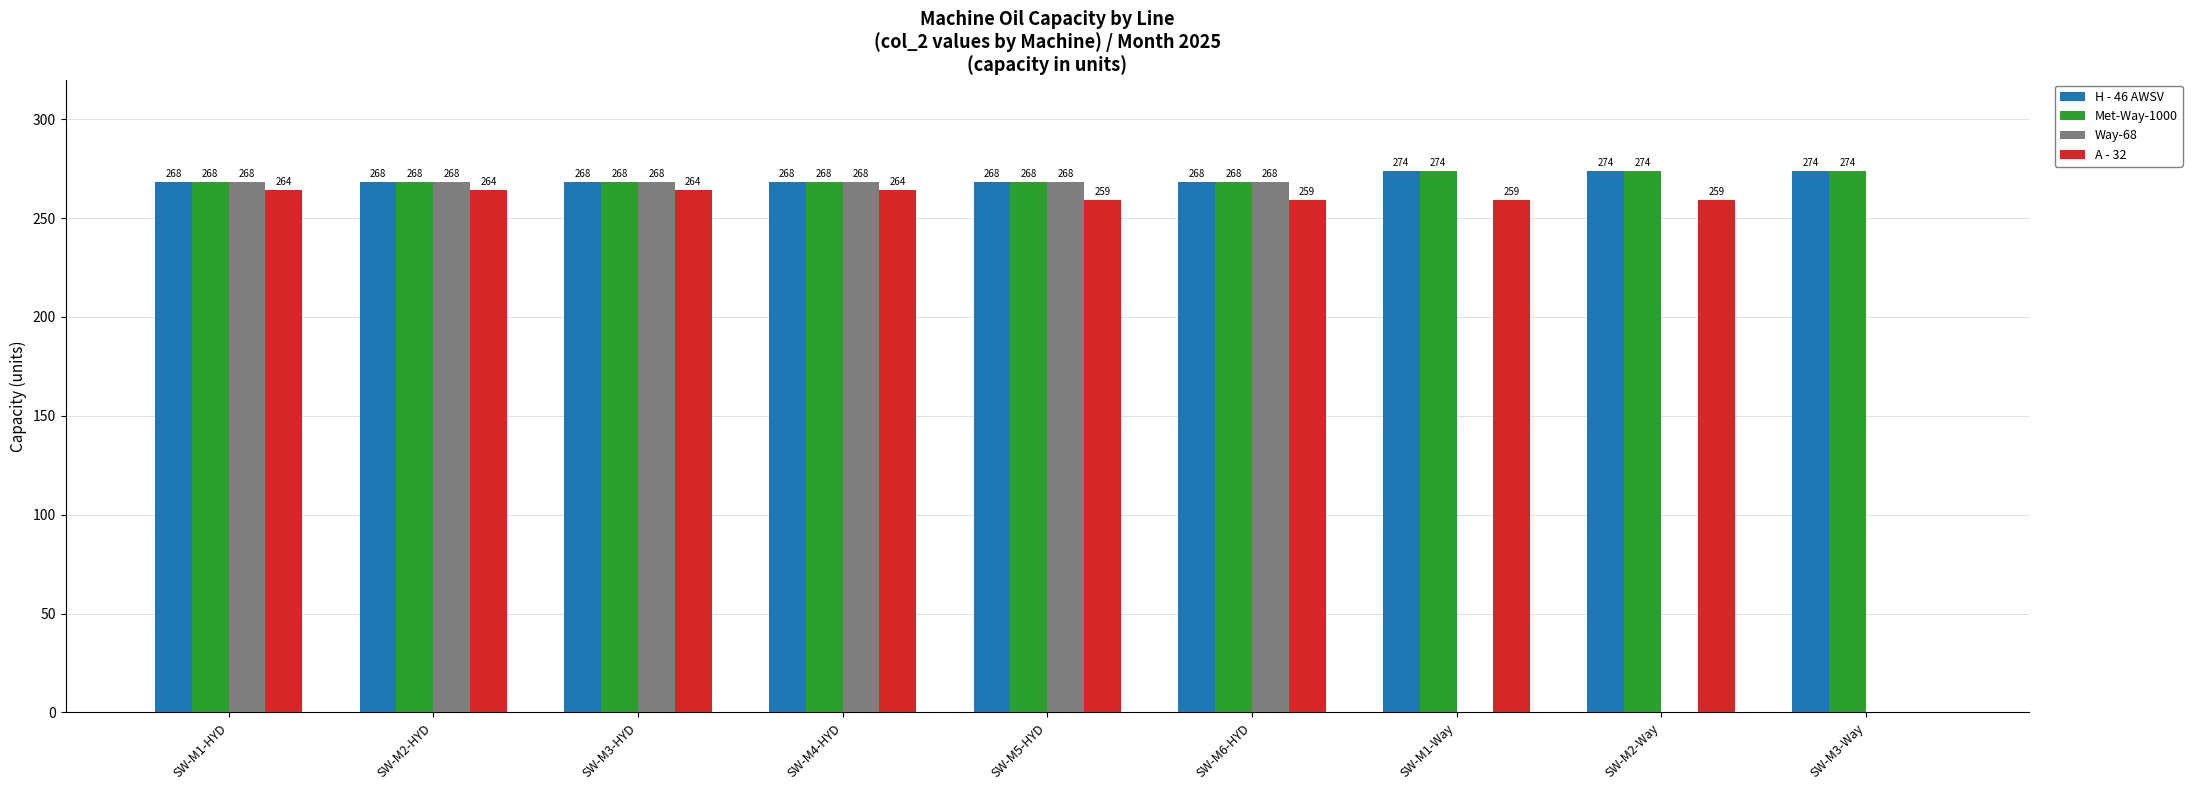

What is the greatest value displayed?

274